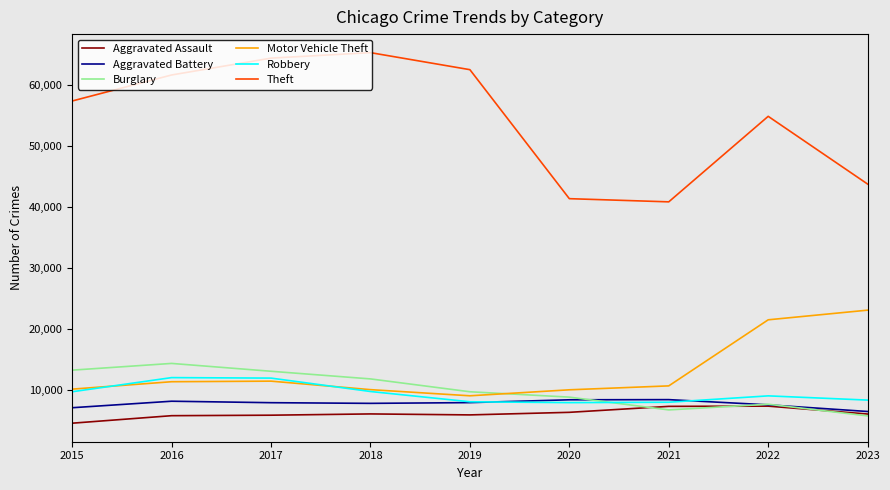

The value of Theft at 2018 is 97276. True or false?

False